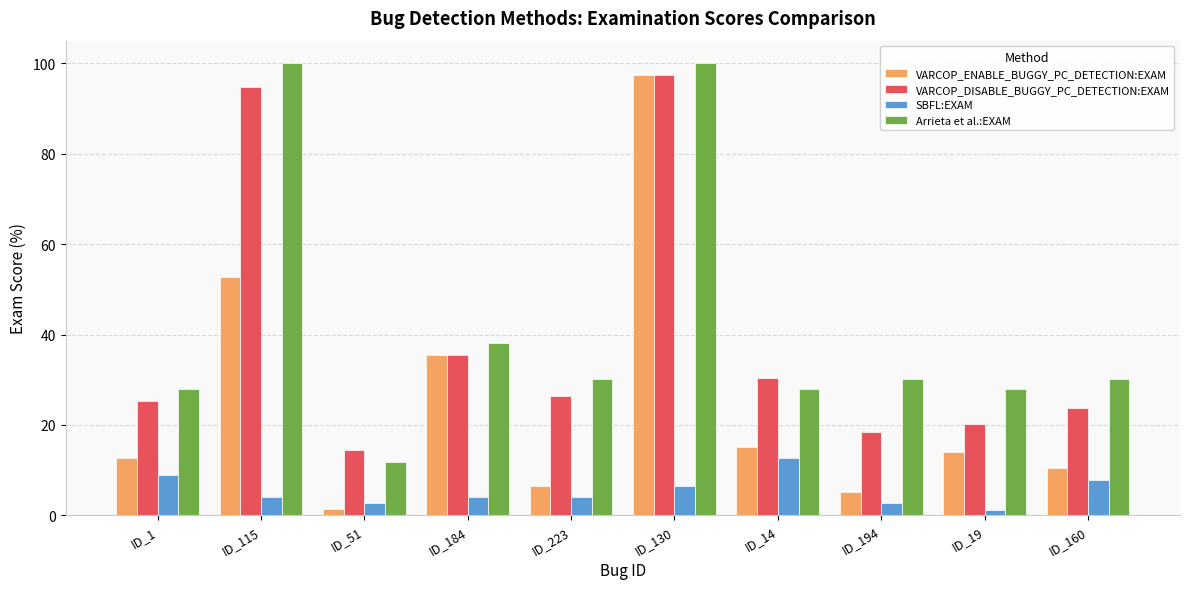

What is the label of the 9th bar from the left?

ID_19